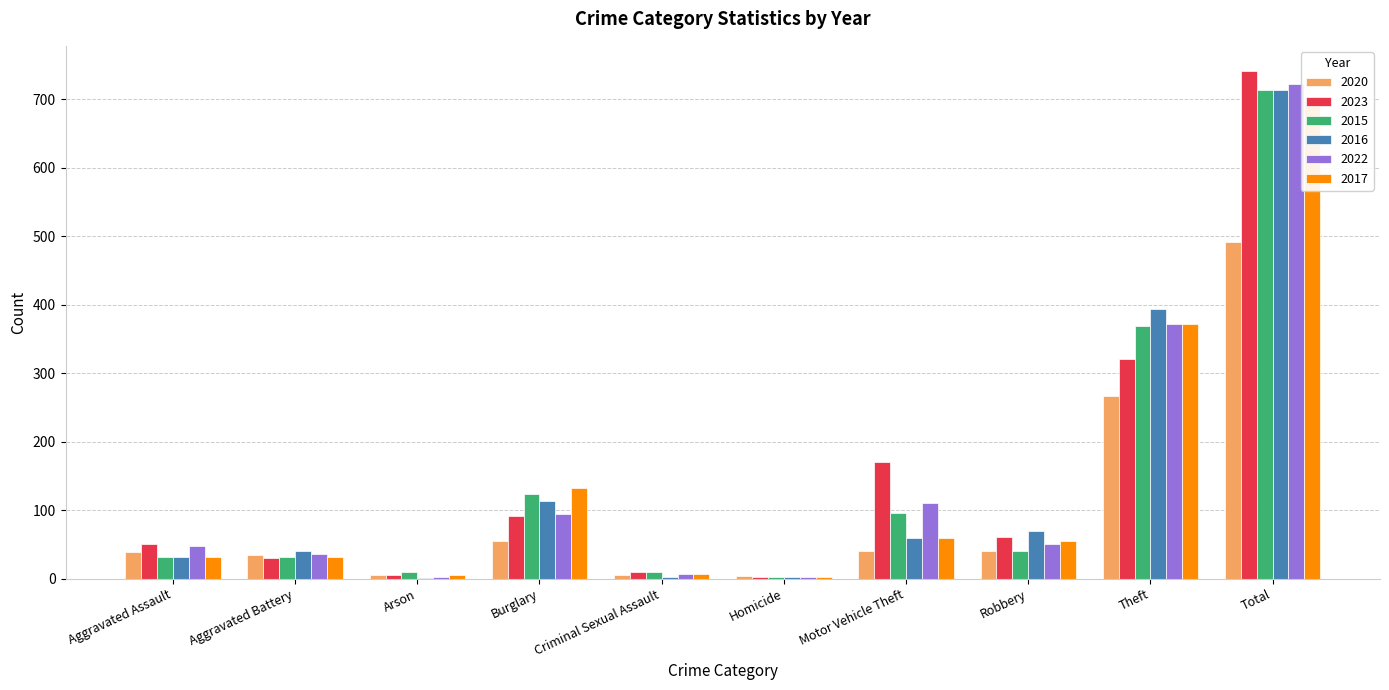

Count the number of categories in the chart.

10